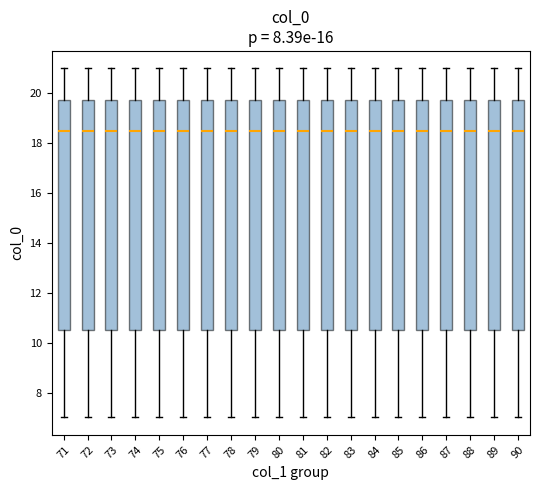

Where is the lower edge of the box at x = 79 on the y-axis? The values are not printed on the chart, so give them approximately, as read against the axis.

10.6